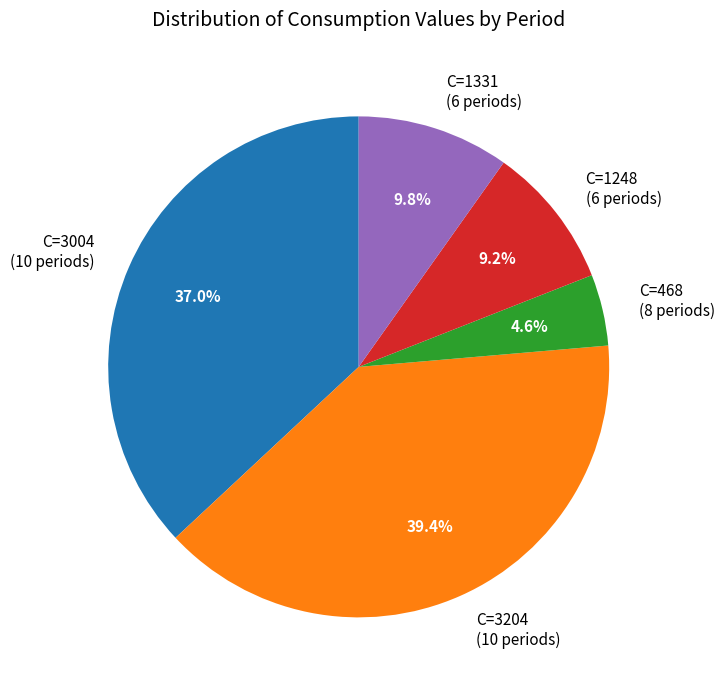

Count the number of slices in the pie.

5